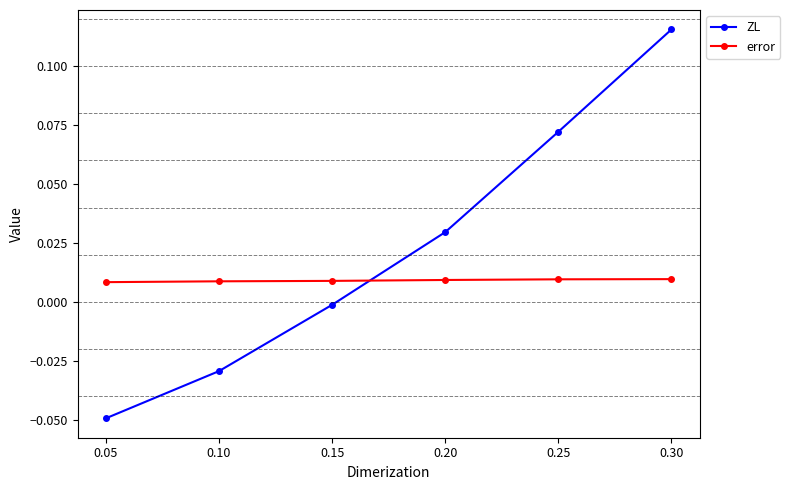

List the series in order of their overall mean, lowest first.

error, ZL